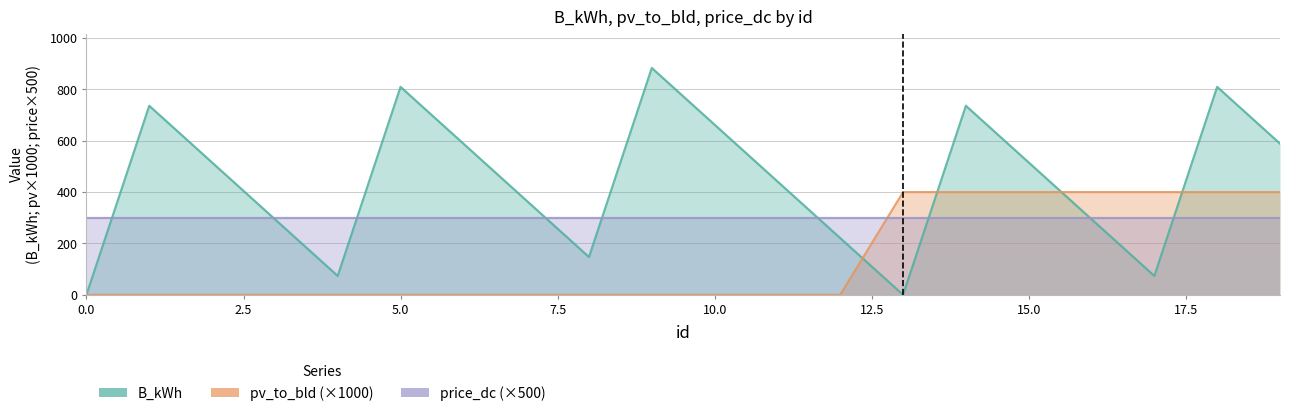

True or false: B_kWh has a value of 448.9 at 3.

False